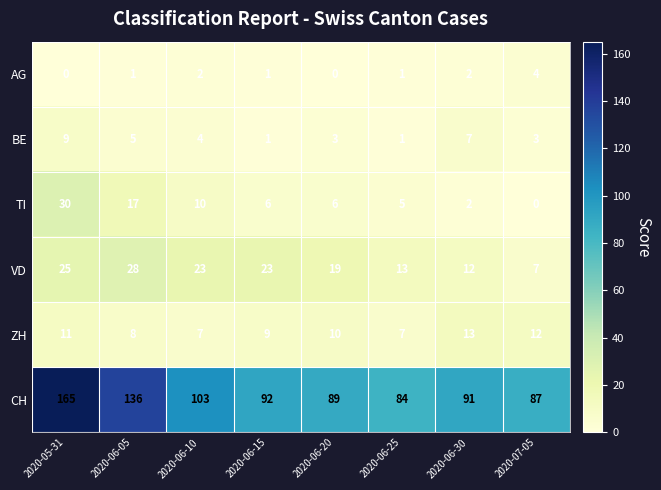

What is the total value across all series at 2020-06-30?

127